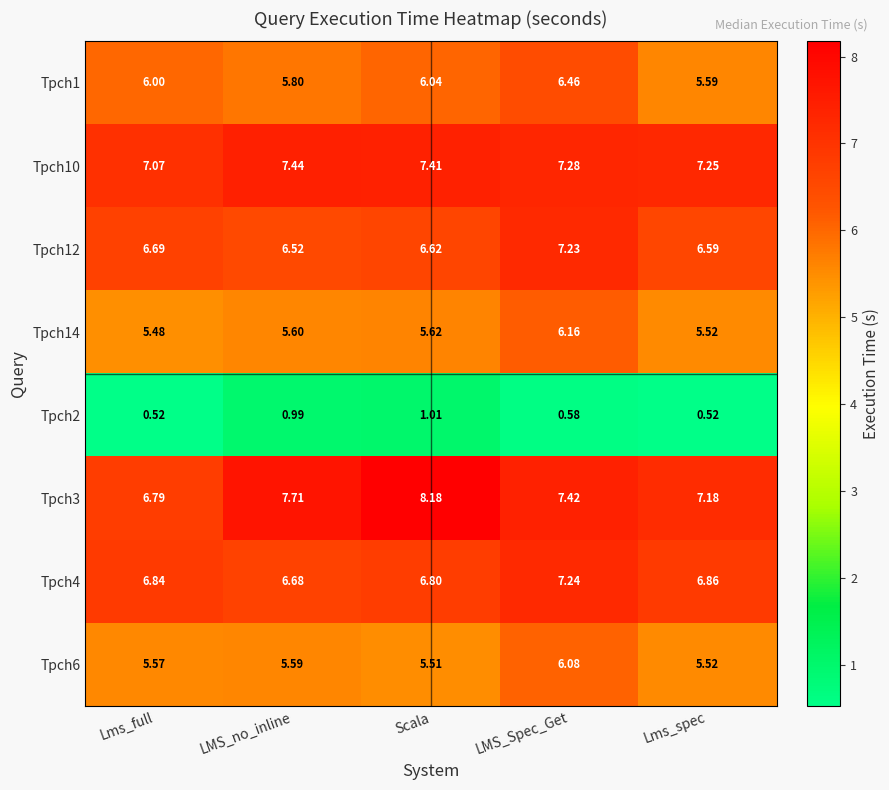

At how many categories does at least one series exceed 7?

5